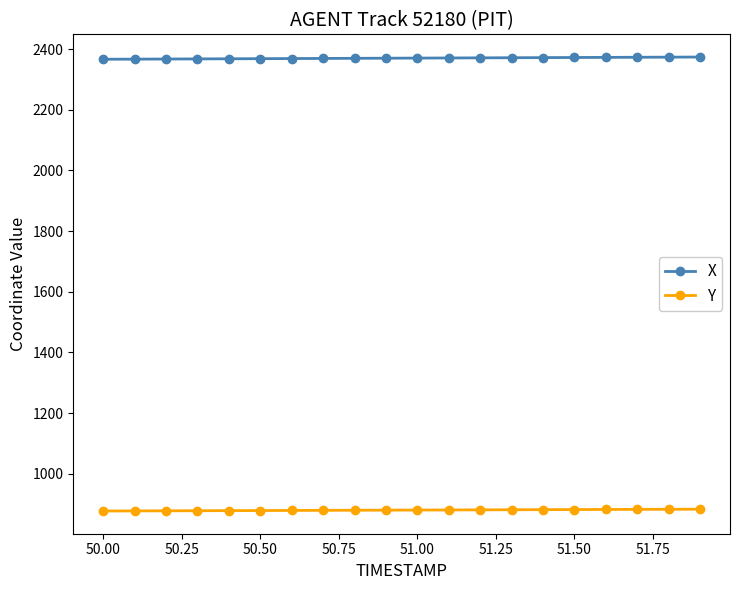

What is the average value of the X series?

2370.4